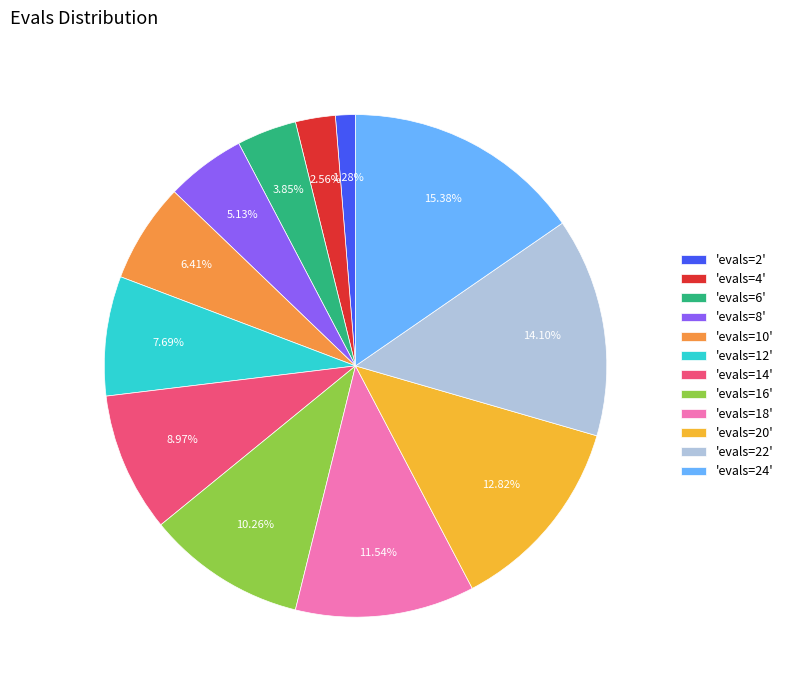

Rank the categories by value from highest to lowest.

'evals=24', 'evals=22', 'evals=20', 'evals=18', 'evals=16', 'evals=14', 'evals=12', 'evals=10', 'evals=8', 'evals=6', 'evals=4', 'evals=2'